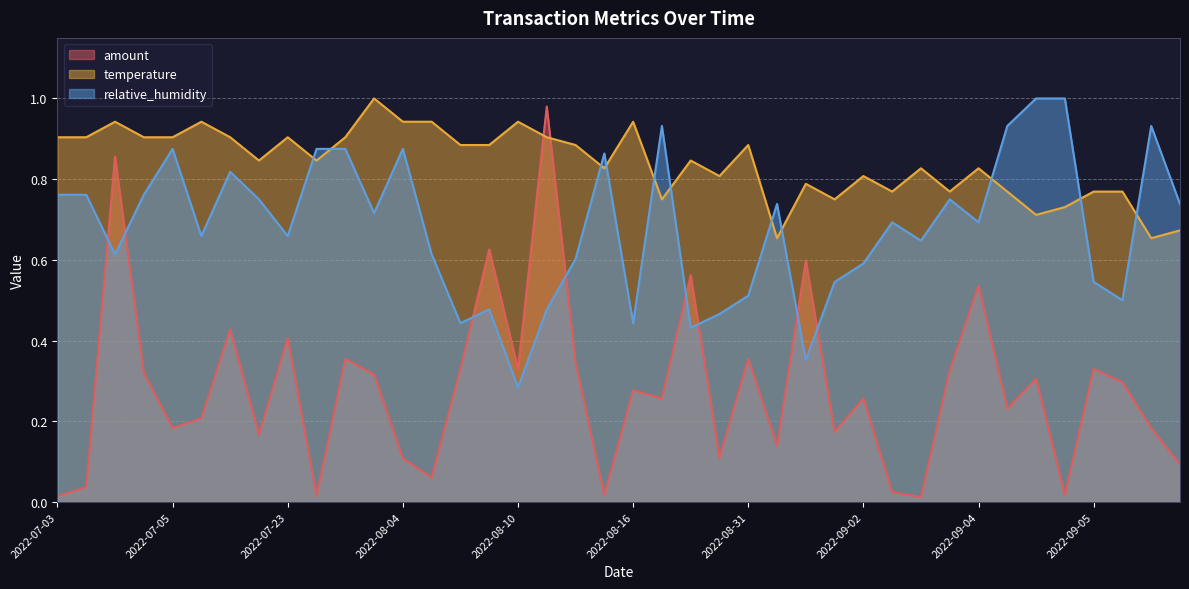

How many interior local valleys does the temperature series have?

11